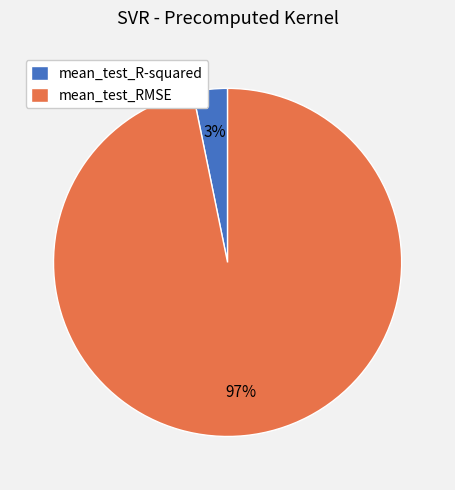

True or false: mean_test_RMSE accounts for 97% of the total.

True